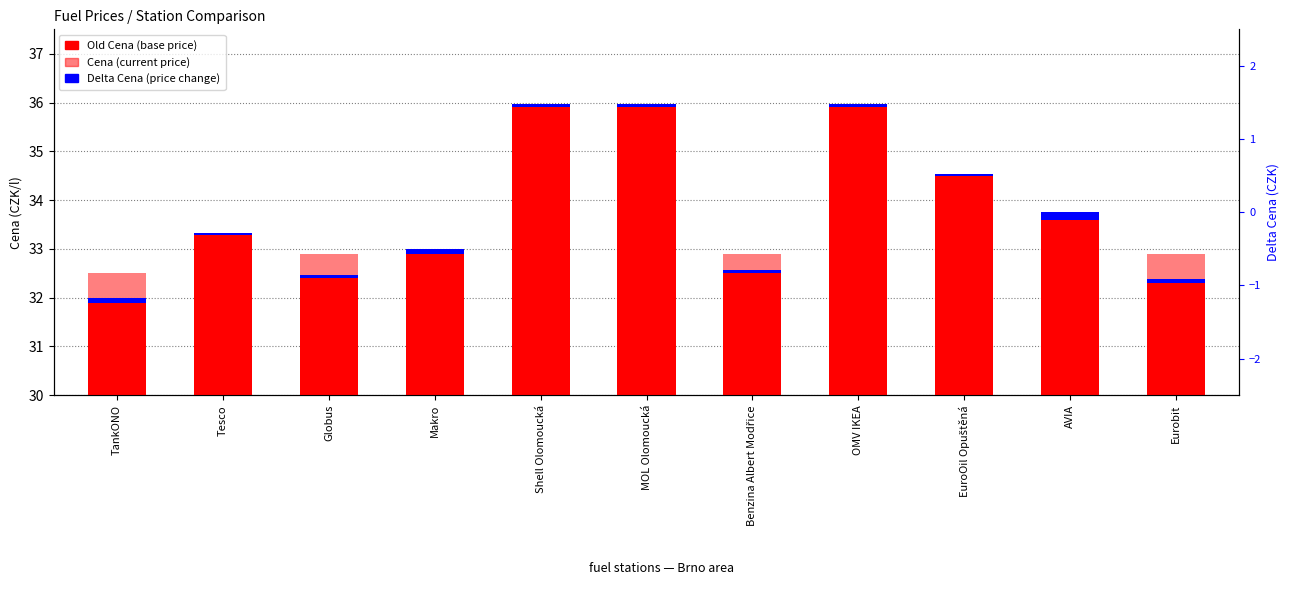

What are all the series names shown in the legend?

Old Cena, Cena, Delta Cena